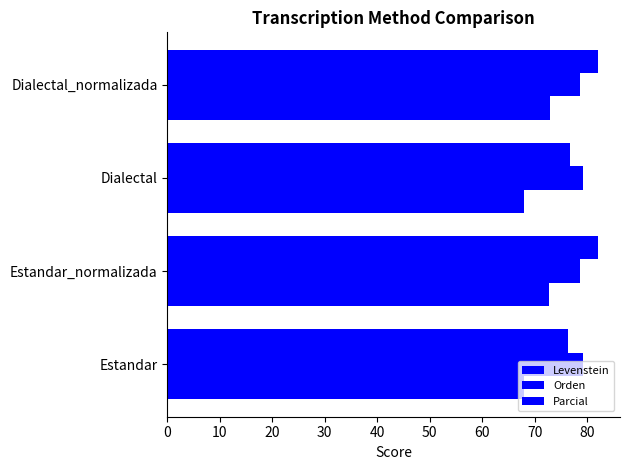

How many data points in Parcial are less than 82?

2